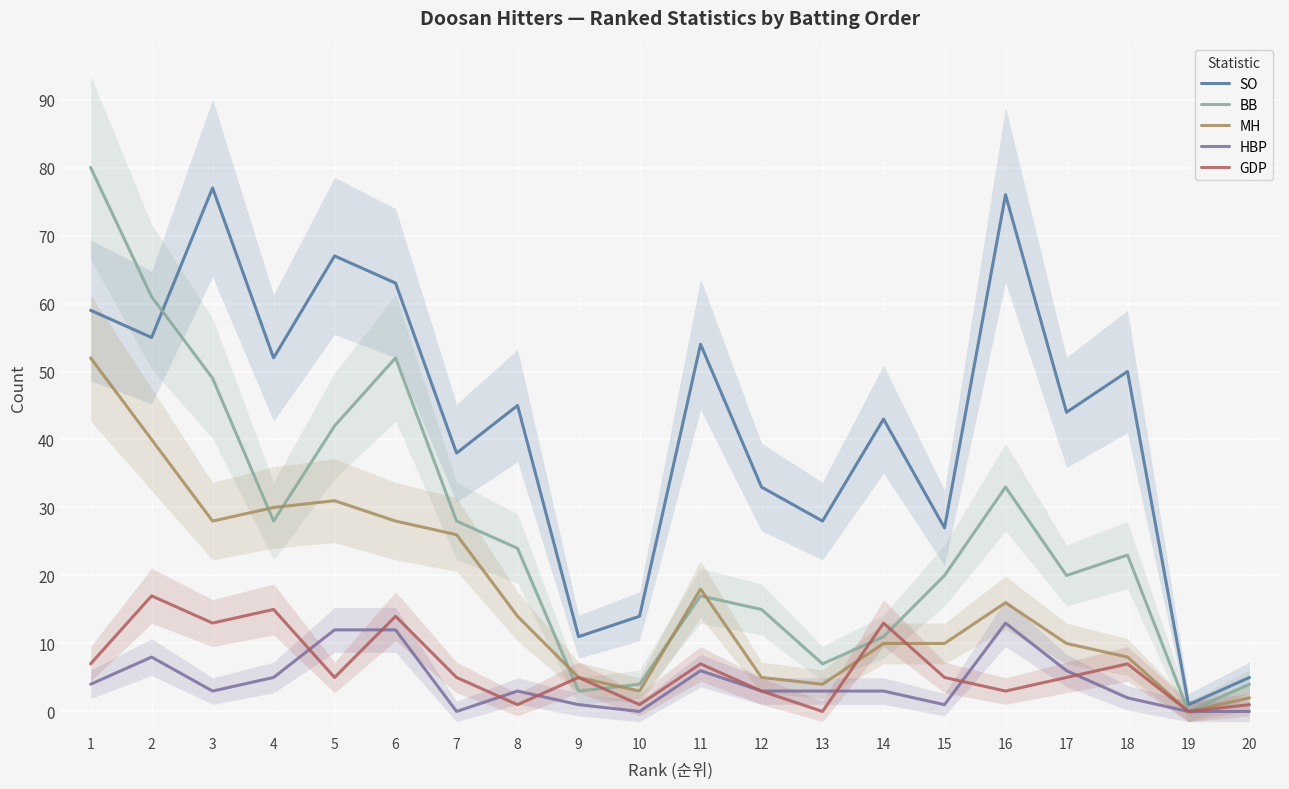

Where is the first local maximum for BB?

6